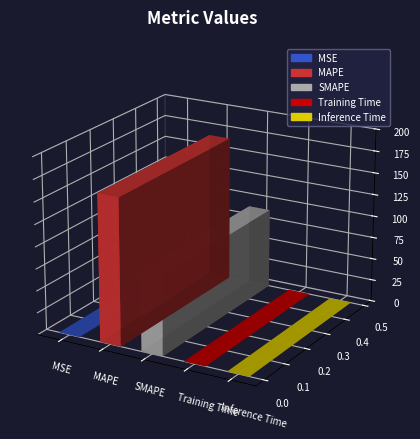

Rank the categories by value from lowest to highest.

Inference Time, Training Time, MSE, SMAPE, MAPE